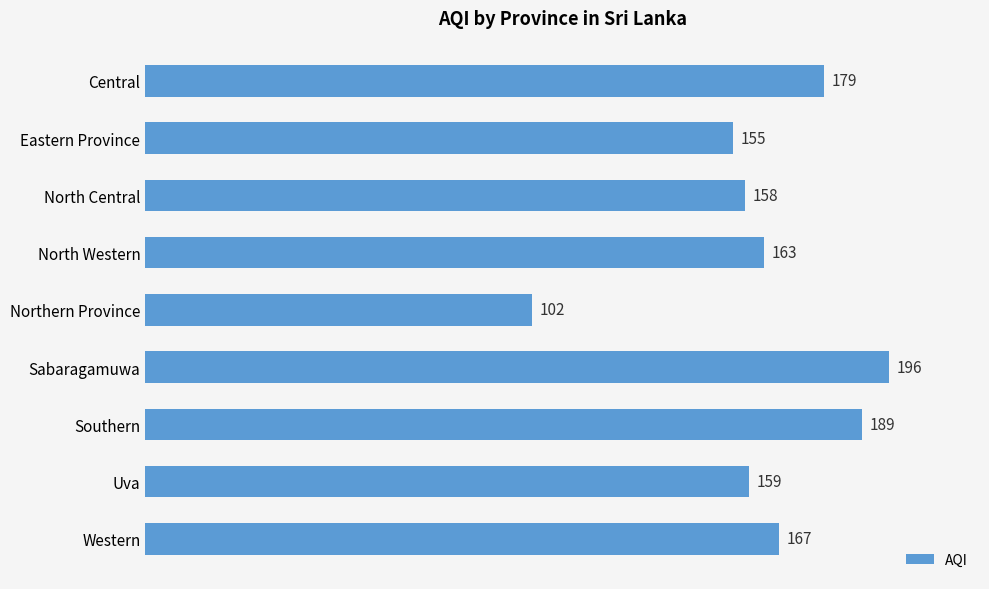

Reading top to bottom, what are all the values shown in this chart?

179	155	158	163	102	196	189	159	167